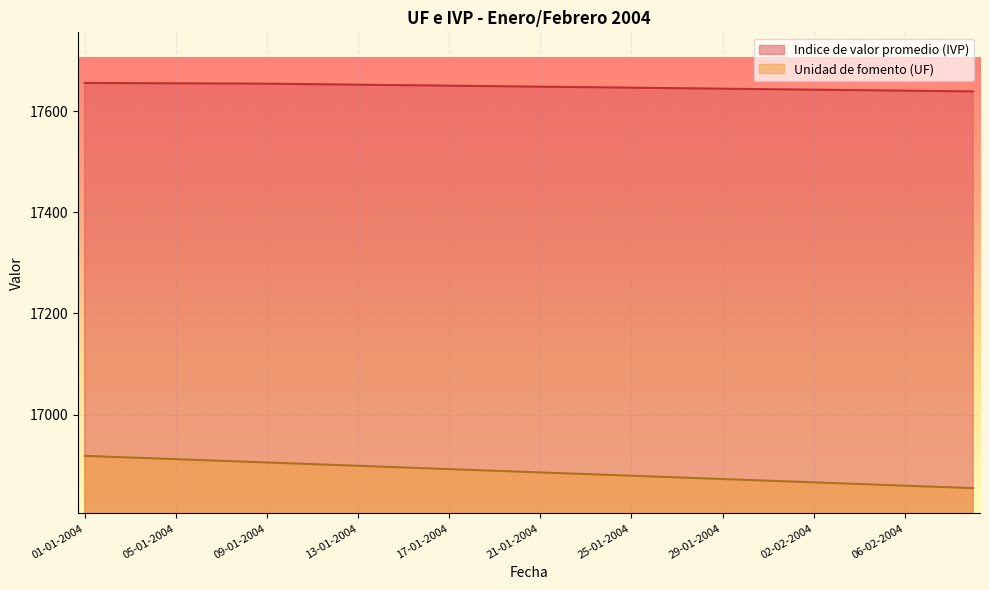

What is the difference between the second highest and second lowest values in the Indice de valor promedio (IVP) series?

16.1